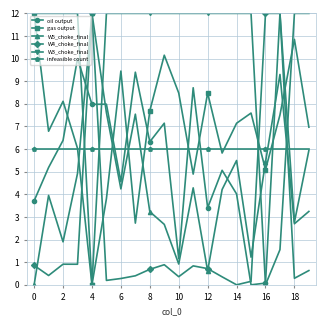

What is the average value of the infeasible count series?

6.0